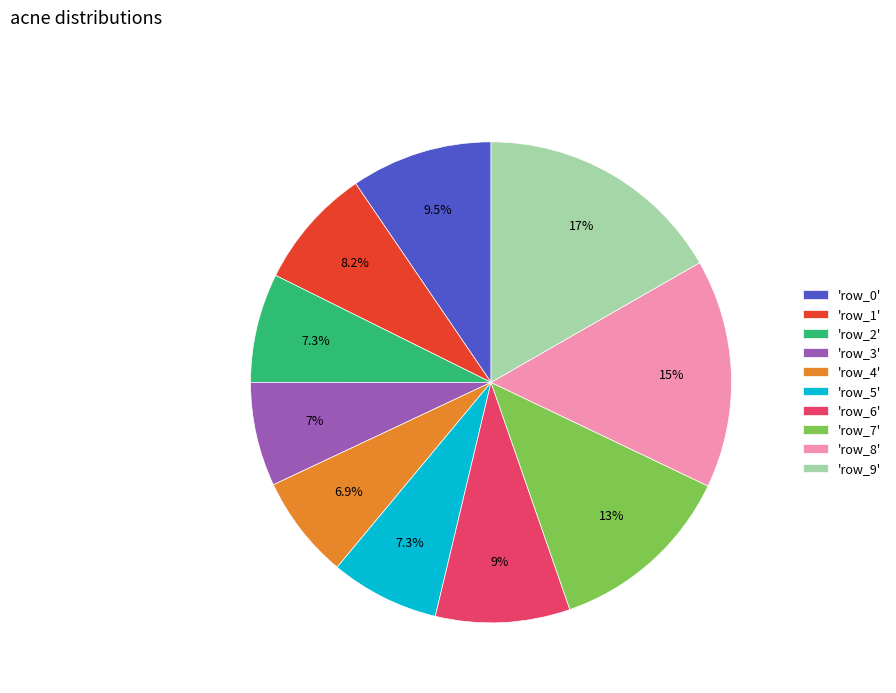

What is the ratio of the value at 'row_0' to the value at 'row_8'?

0.6